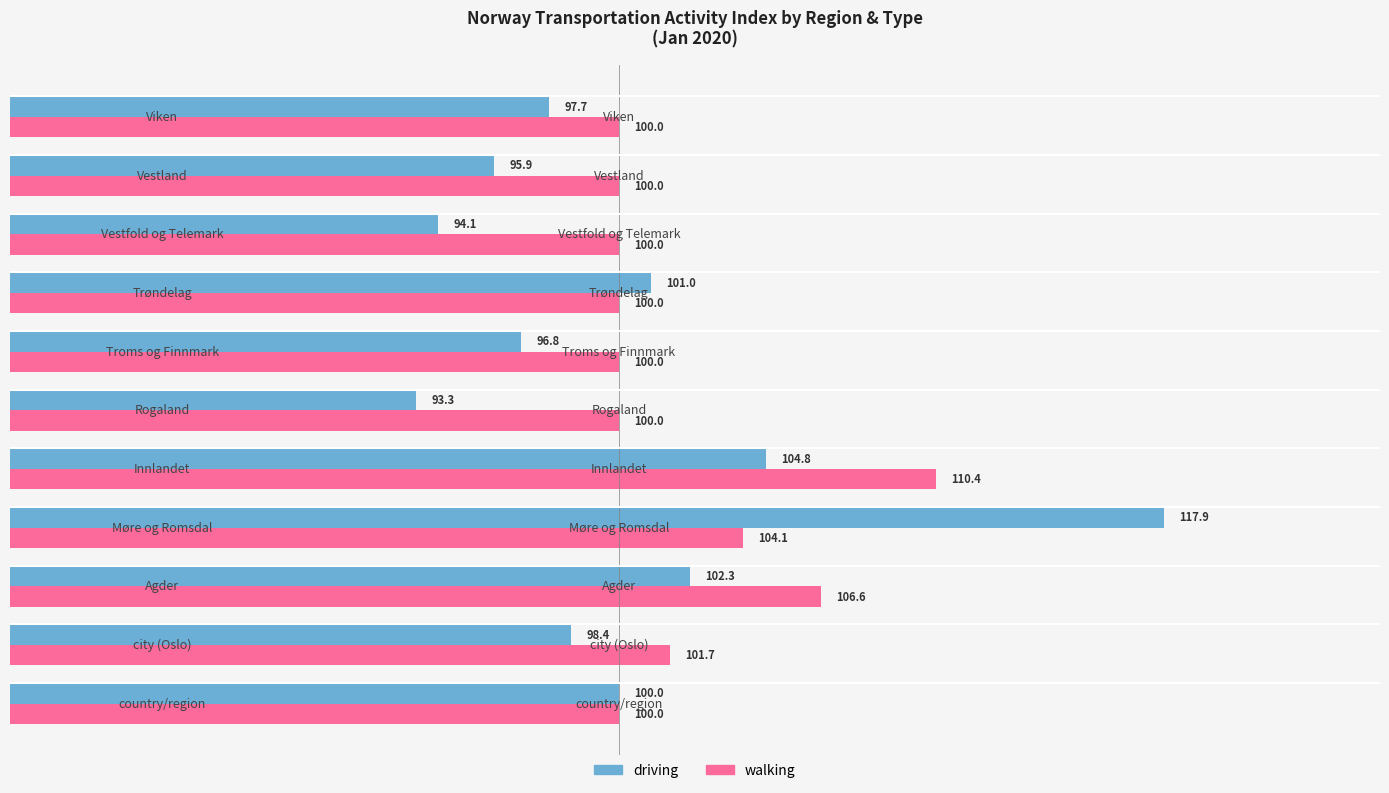

Which series has the largest range (max minus min)?

driving